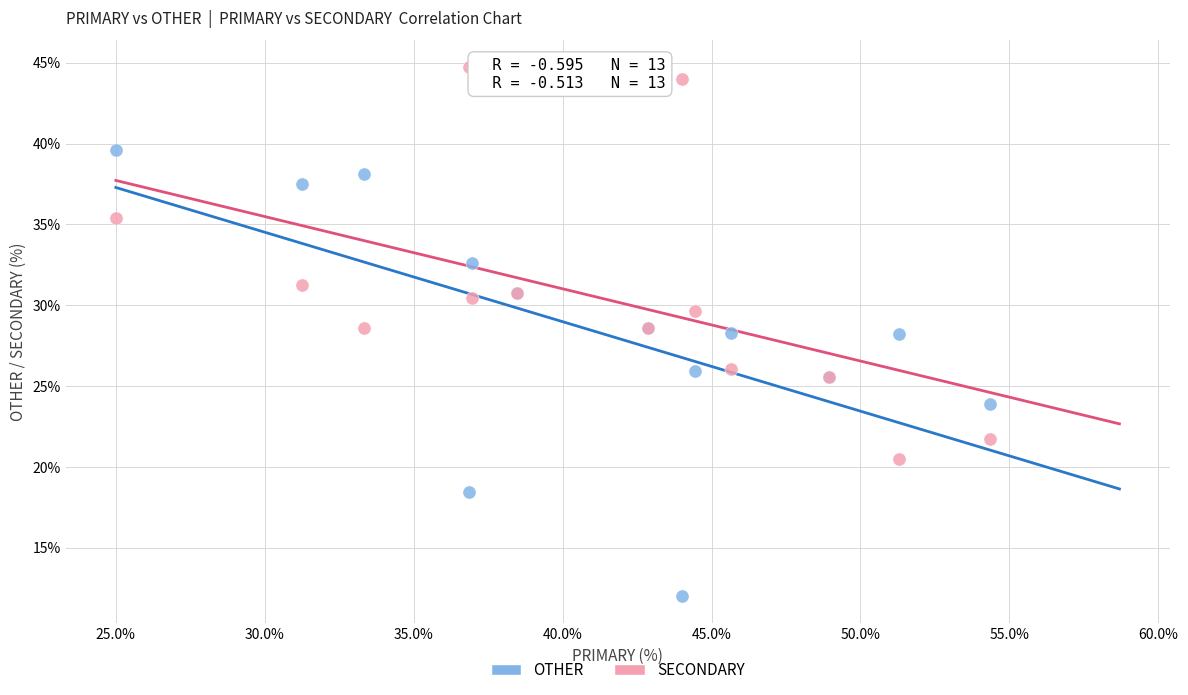

What are all the series names shown in the legend?

OTHER, SECONDARY